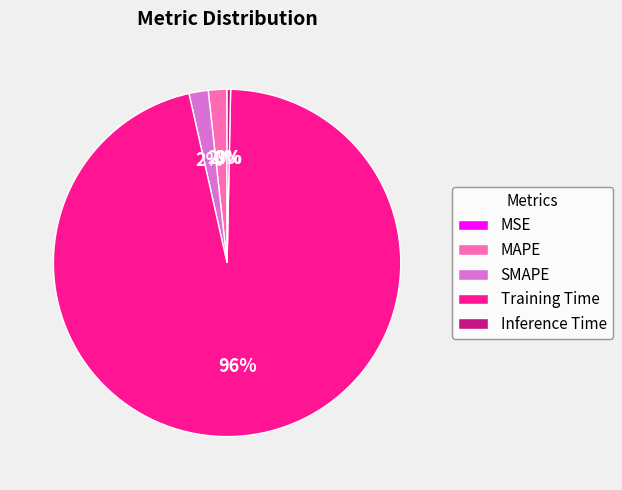

To the nearest percent, what percentage of the pie is SMAPE?

2%